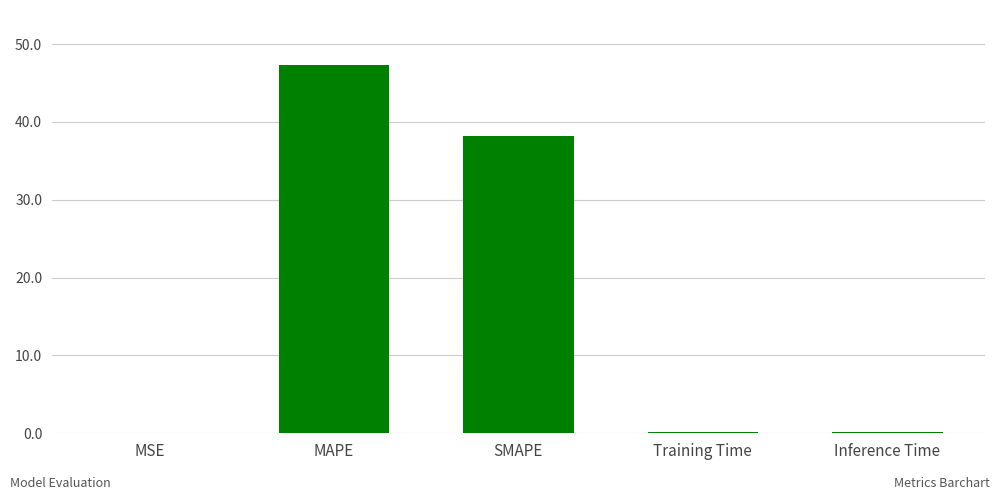

At which label is the value closest to 23?

SMAPE